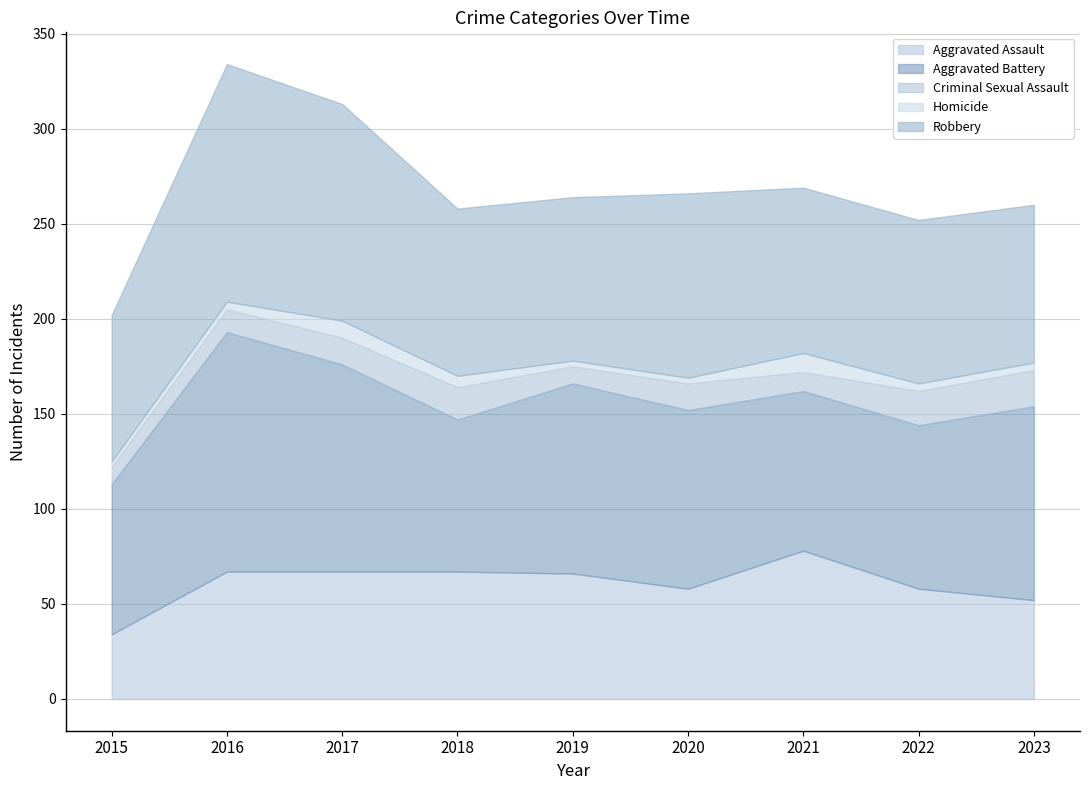

List the series in order of their peak value, lowest first.

Homicide, Criminal Sexual Assault, Aggravated Assault, Robbery, Aggravated Battery